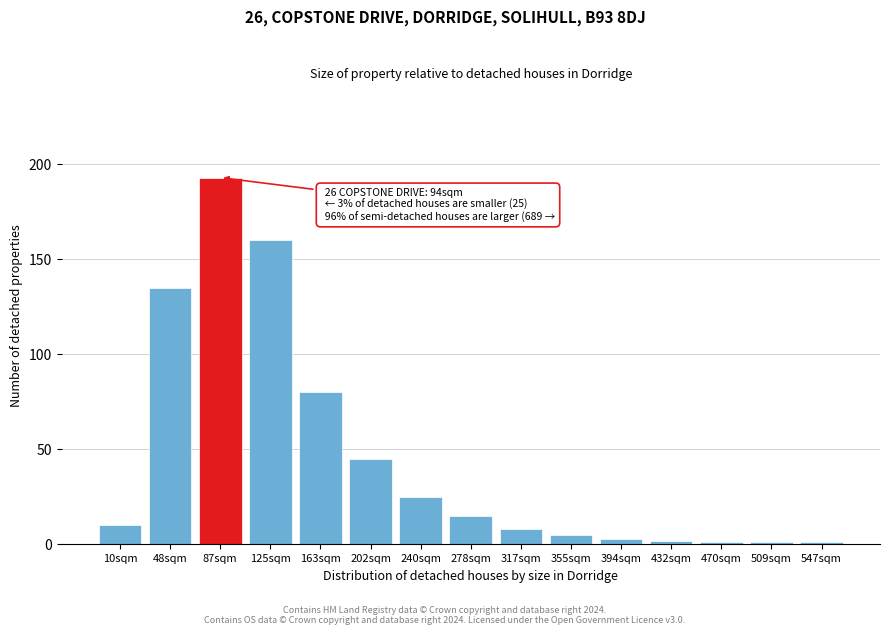

Reading left to right, list all the values displayed in this chart.

10sqm=10	48sqm=135	87sqm=193	125sqm=160	163sqm=80	202sqm=45	240sqm=25	278sqm=15	317sqm=8	355sqm=5	394sqm=3	432sqm=2	470sqm=1	509sqm=1	547sqm=1